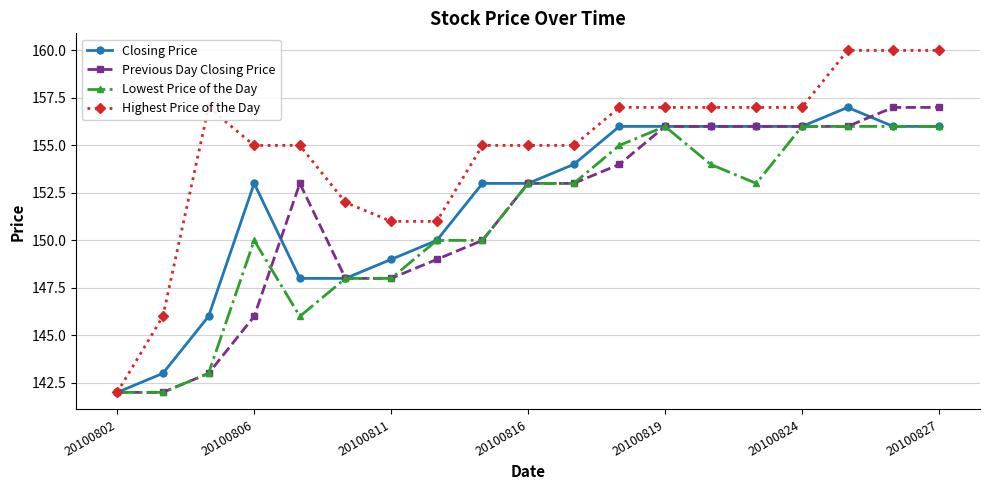

At how many categories does at least one series exceed 159?

3